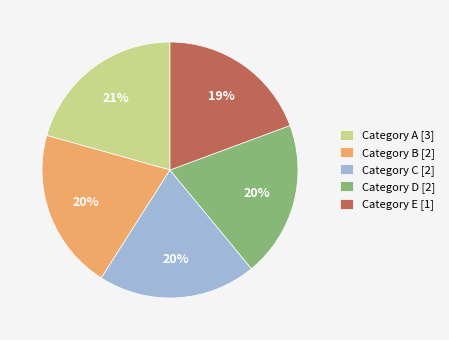

How many segments does this pie chart have?

5